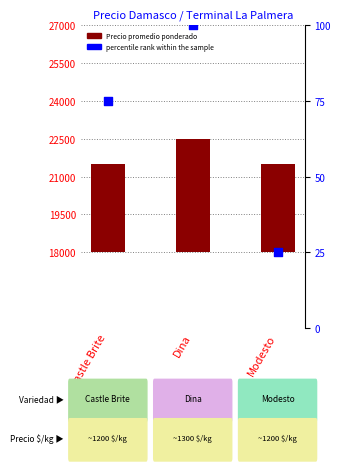

Which has a higher value, Modesto or Castle Brite?

Castle Brite